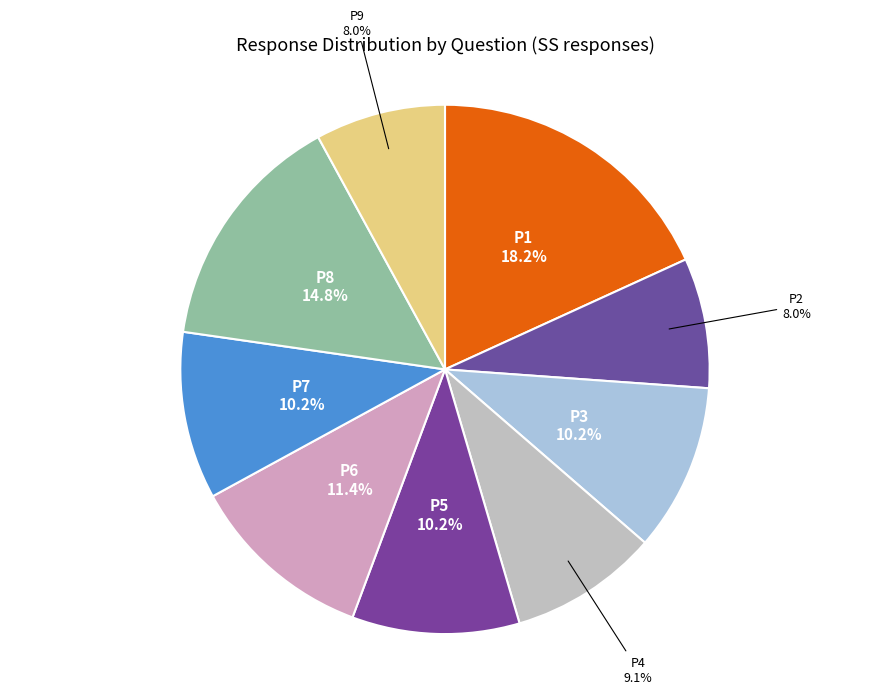

Is P1 the majority of the pie?

No